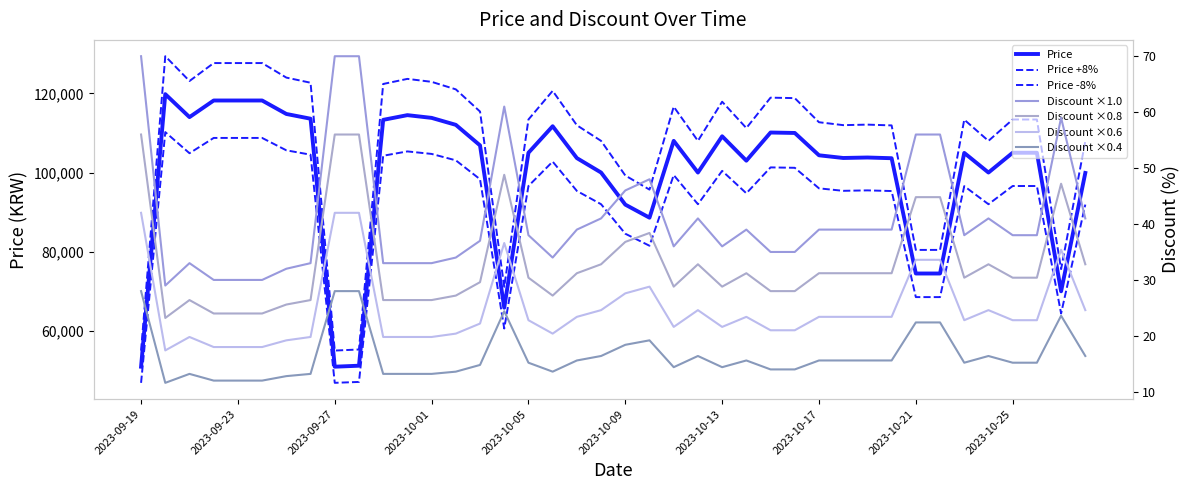

How many interior local valleys does the Price series have?

9